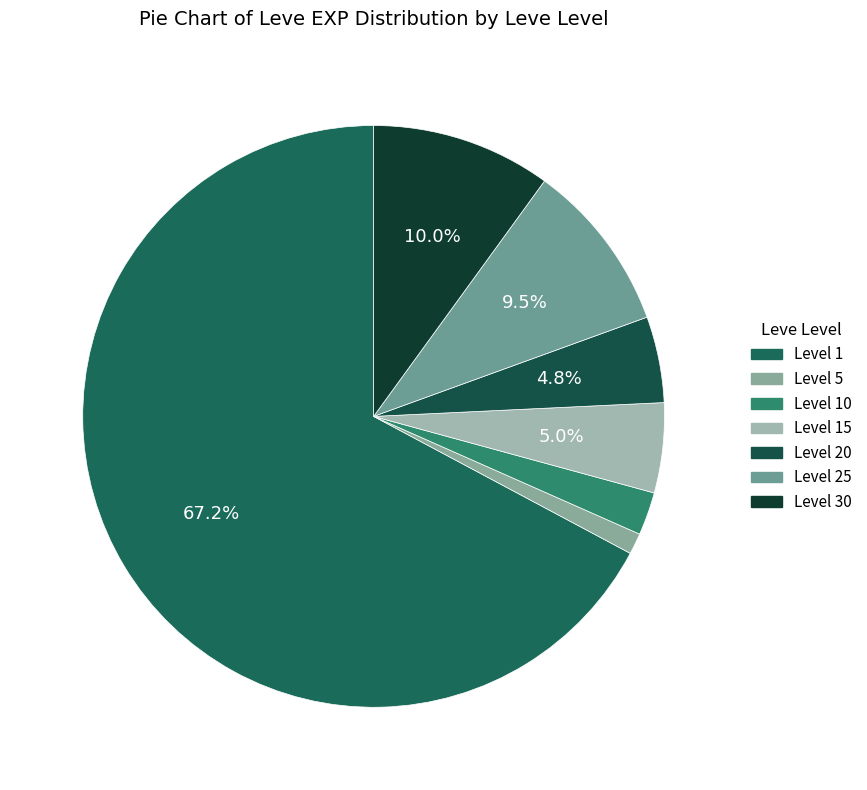

Count the number of slices in the pie.

7